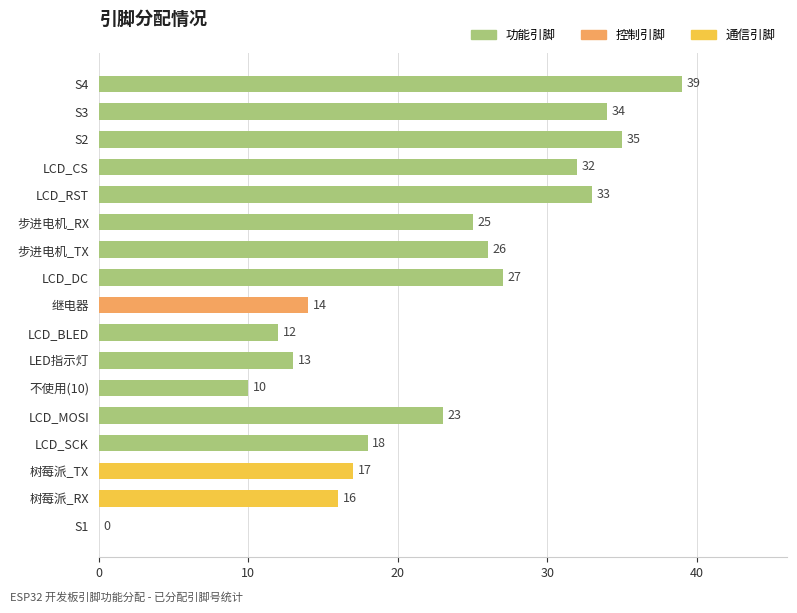

At which label is the value closest to 19?

LCD_SCK